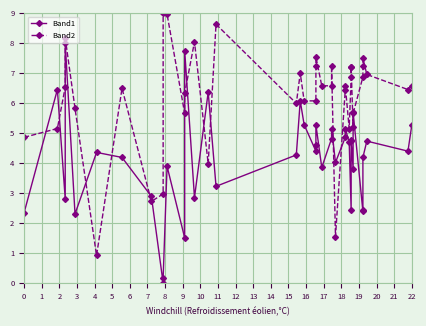

How many positive values does the Band1 series have?

39